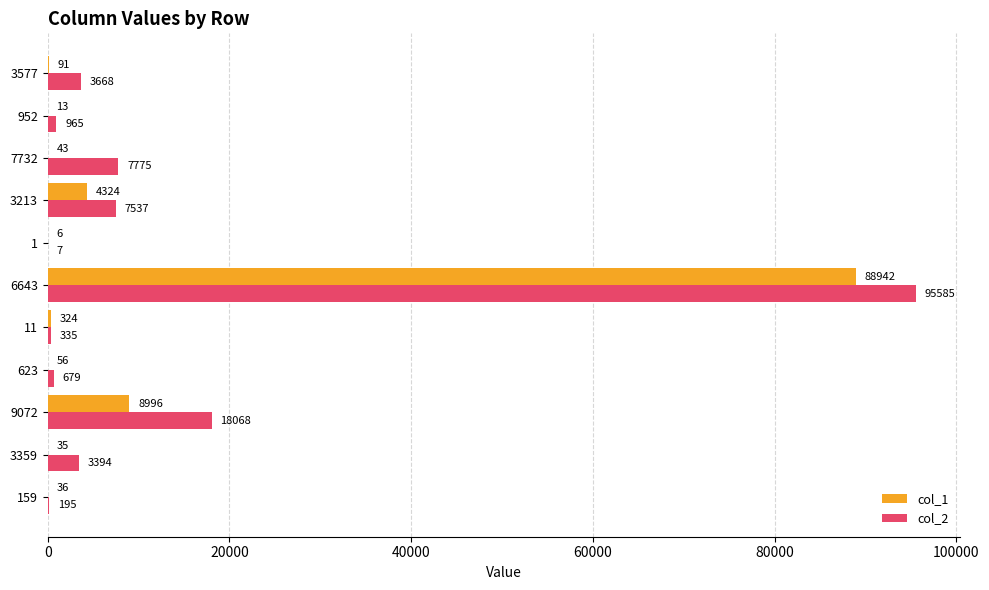

True or false: col_1 has a value of 35 at 3359.

True